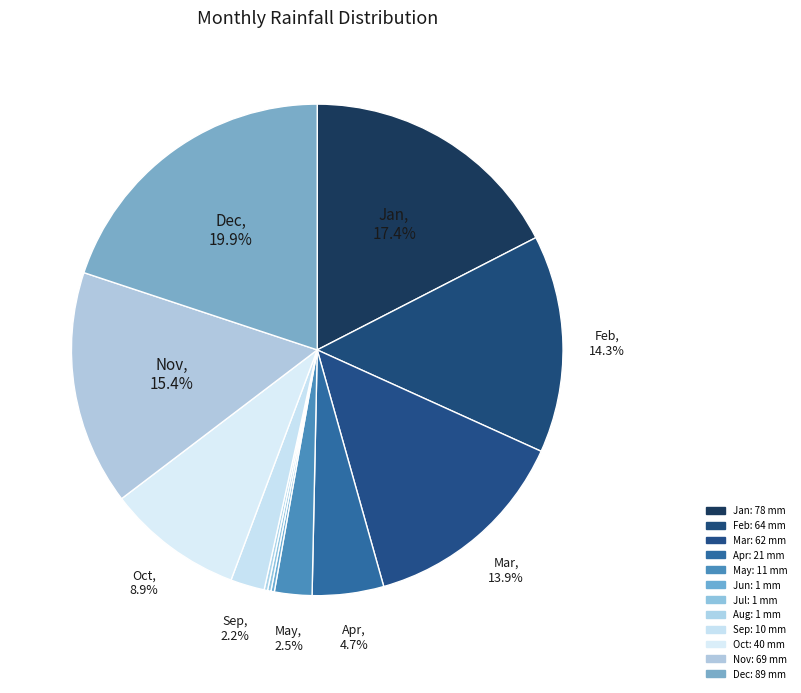

To the nearest percent, what portion does Jan represent?

17%